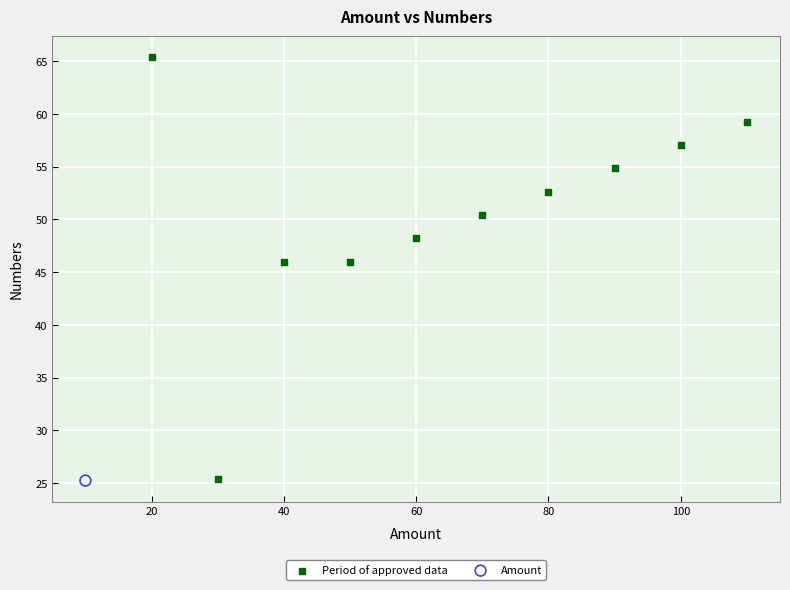

What are all the series names shown in the legend?

Period of approved data, Amount